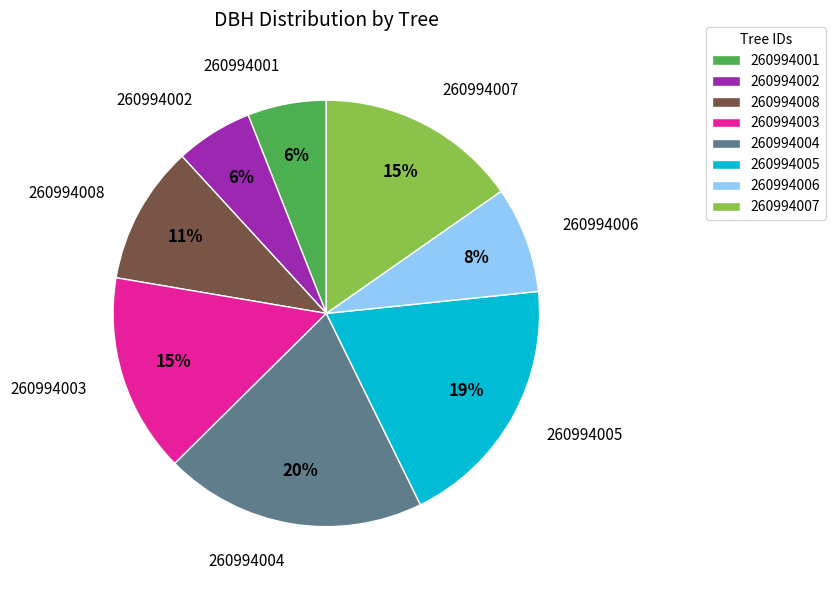

Is 260994003 the majority of the pie?

No